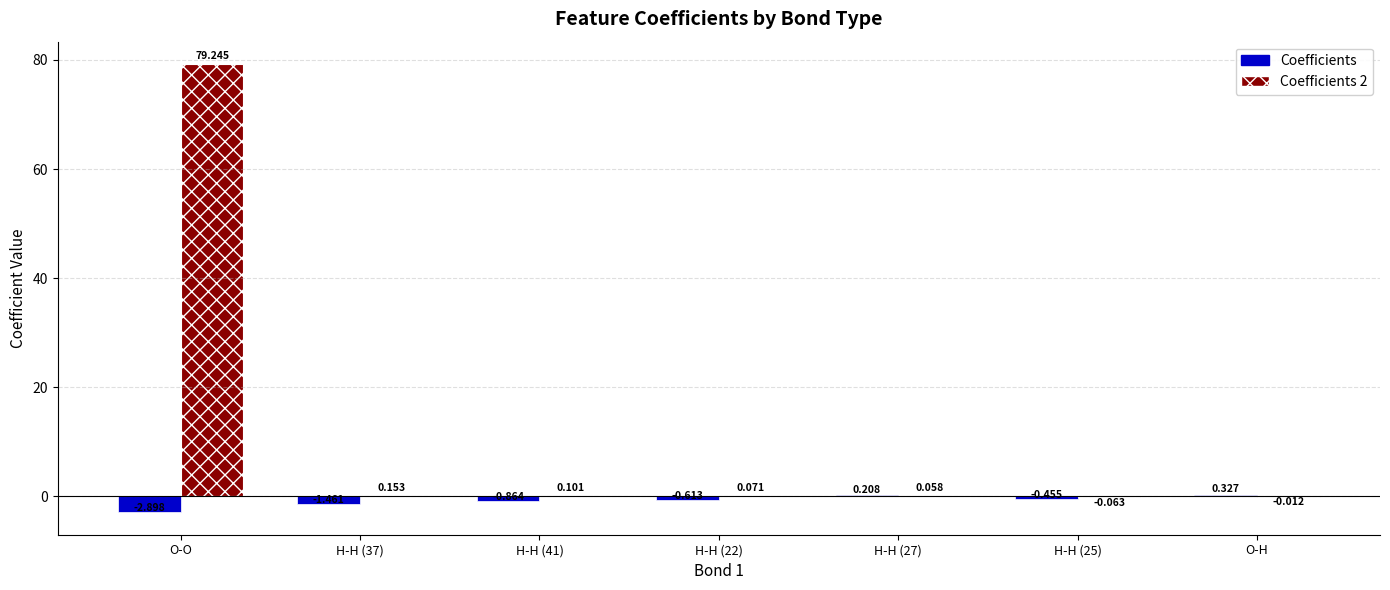

Is the value of Coefficients at H-H (37) greater than the value of Coefficients 2 at H-H (27)?

No